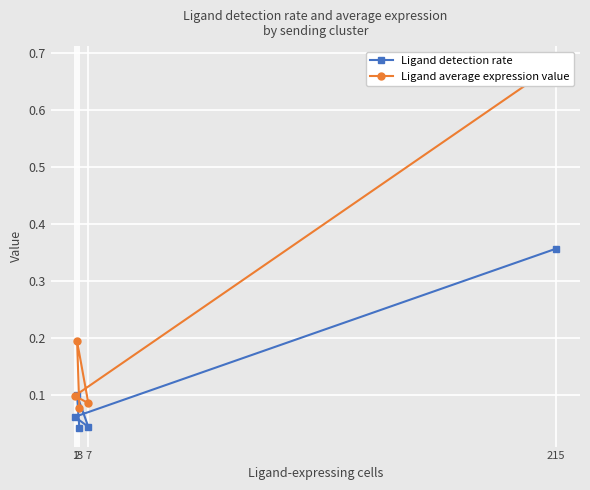

Where is the first local minimum for Ligand detection rate?

7